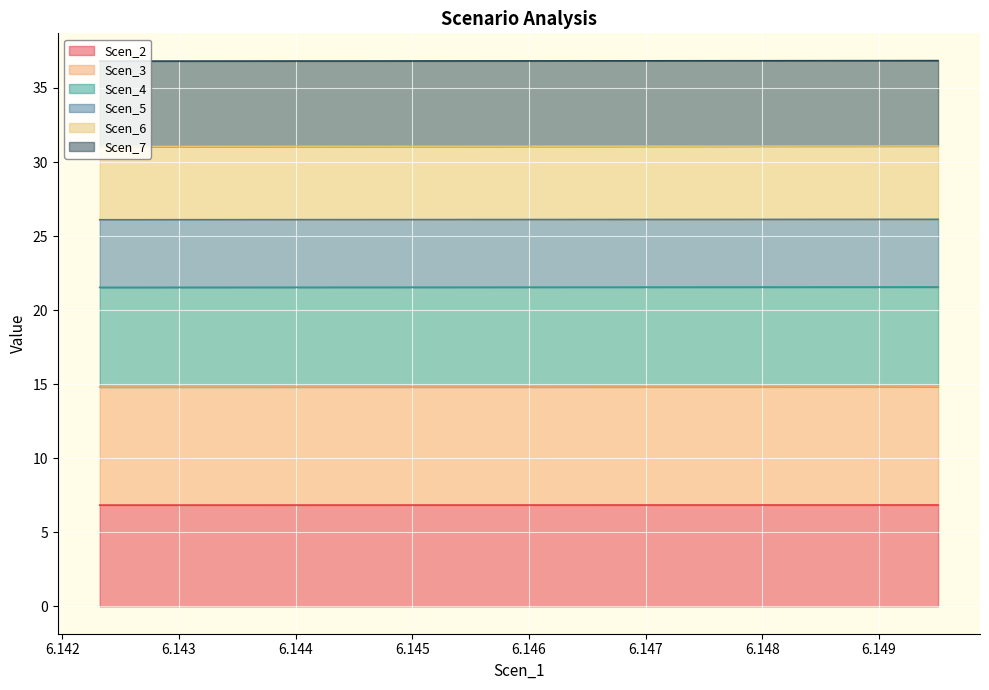

Which series has the largest range (max minus min)?

Scen_5